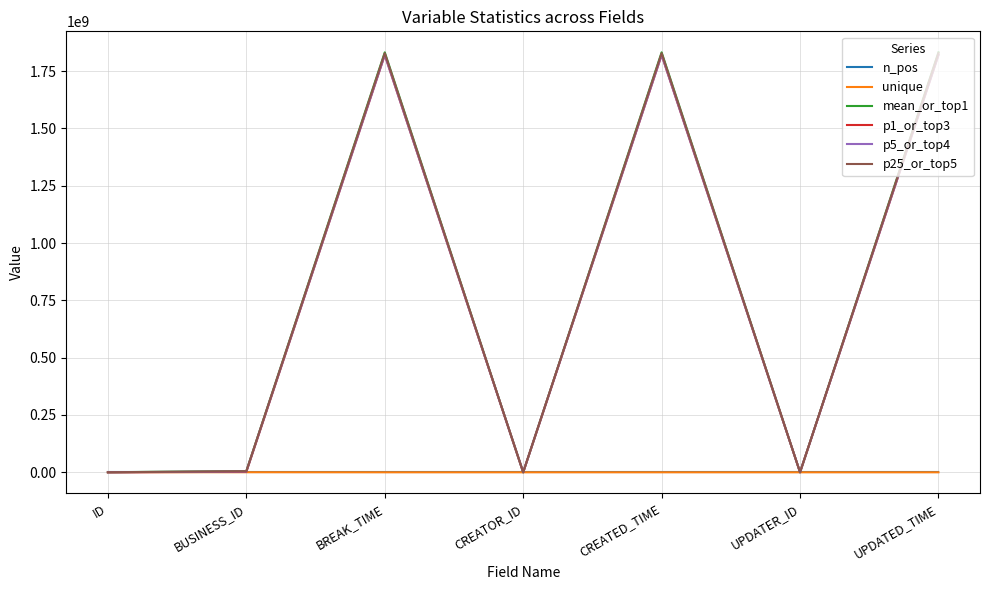

True or false: p25_or_top5 has a value of 2613744597.9 at CREATED_TIME.

False